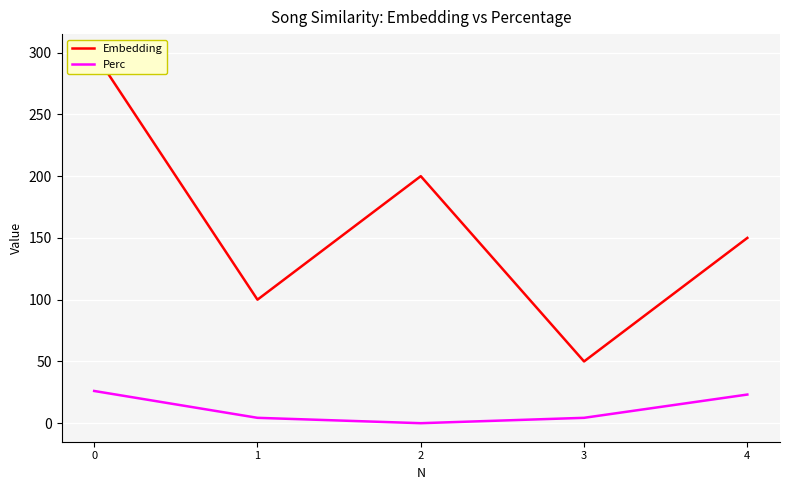

At how many categories does at least one series exceed 28?

5